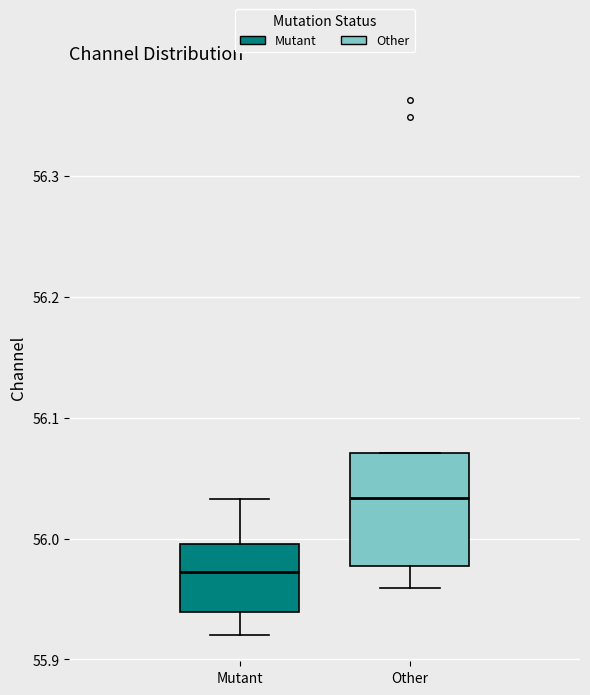

Where is the lower edge of the box for Other on the y-axis? The values are not printed on the chart, so give them approximately, as read against the axis.

55.98